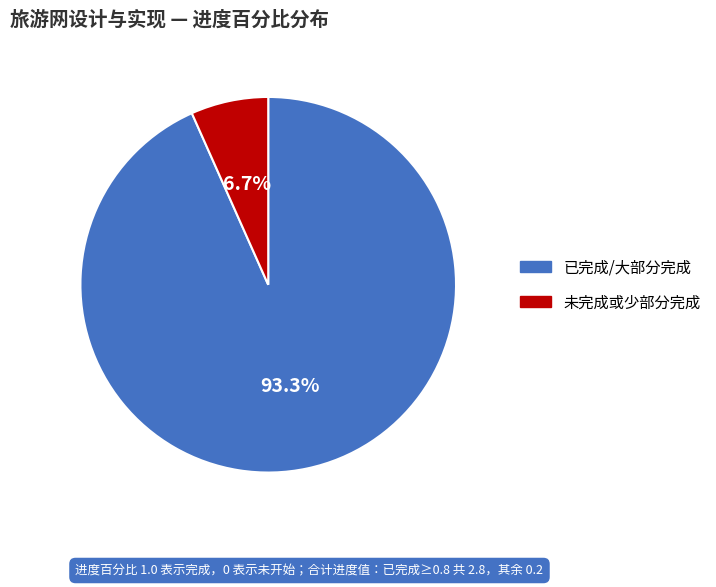

Does any single category account for the majority?

Yes